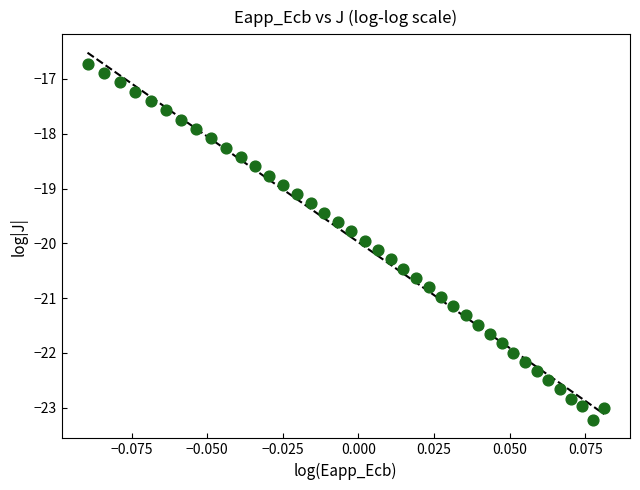

What is the range of Y values (max minus min)?

6.5